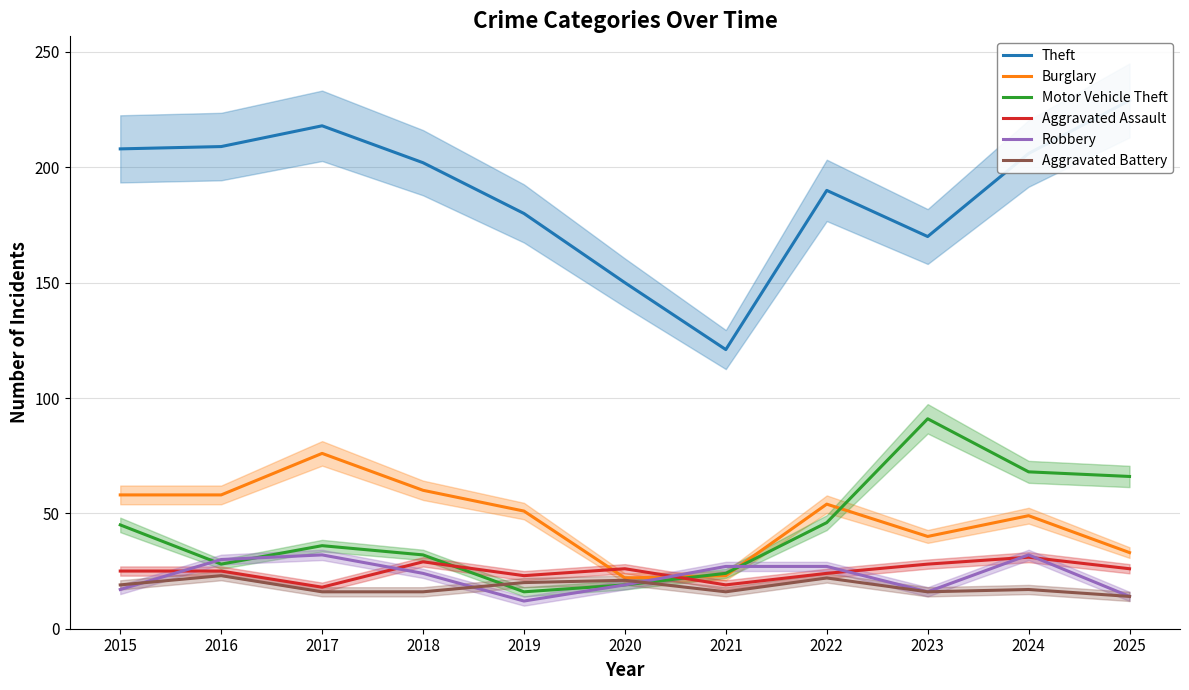

True or false: Motor Vehicle Theft and Theft cross at least once.

False